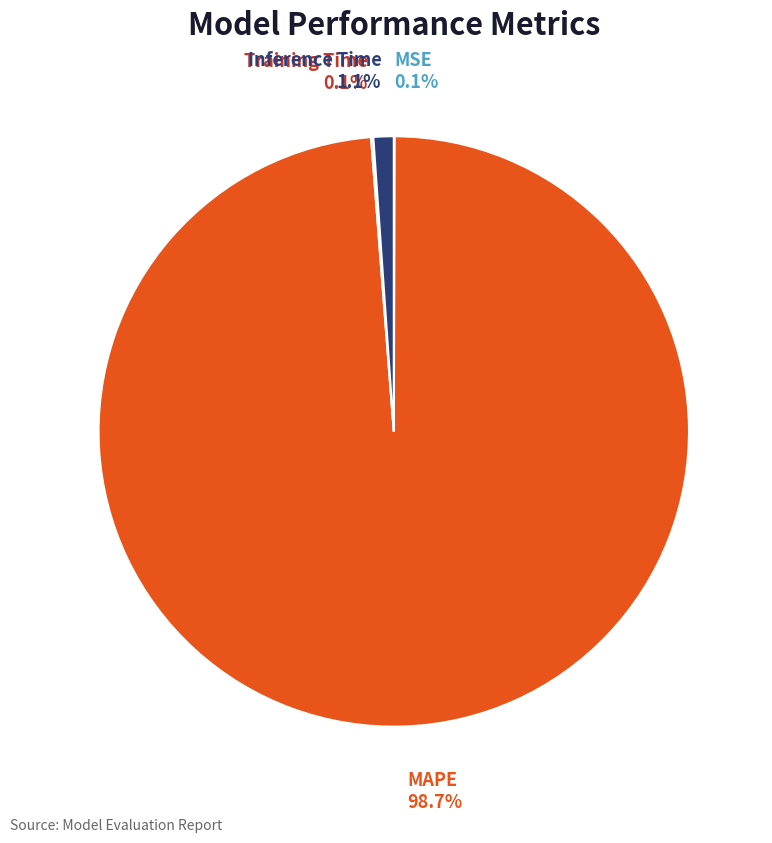

What is the largest slice in the pie chart?

MAPE